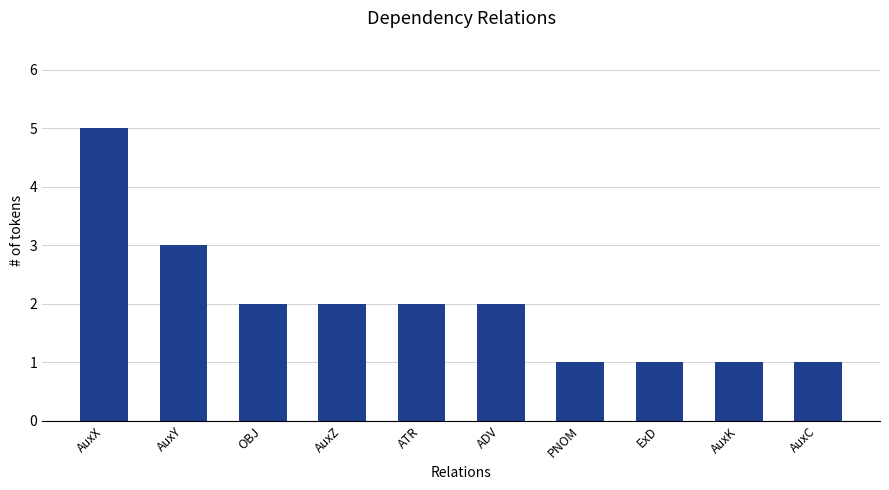

Reading right to left, transcribe all the data shown in this chart.

AuxC=1	AuxK=1	ExD=1	PNOM=1	ADV=2	ATR=2	AuxZ=2	OBJ=2	AuxY=3	AuxX=5